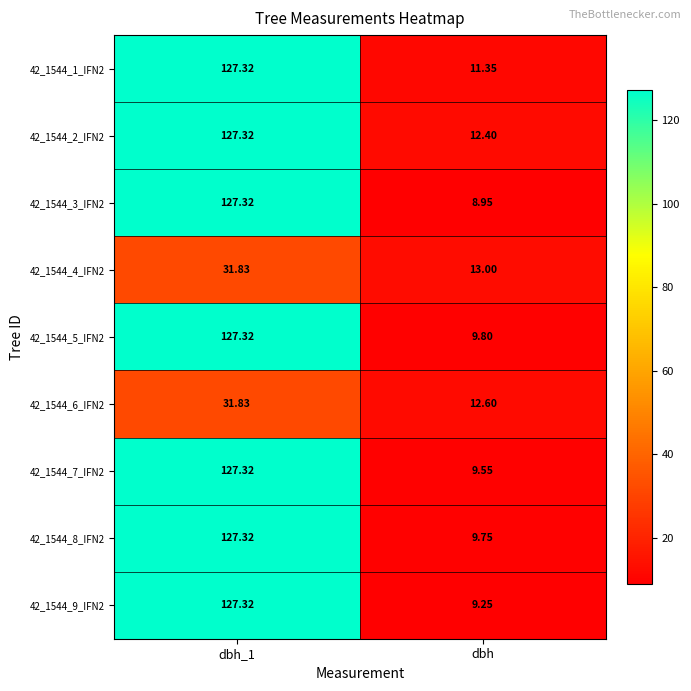

Which category has the lowest value across all series?

dbh